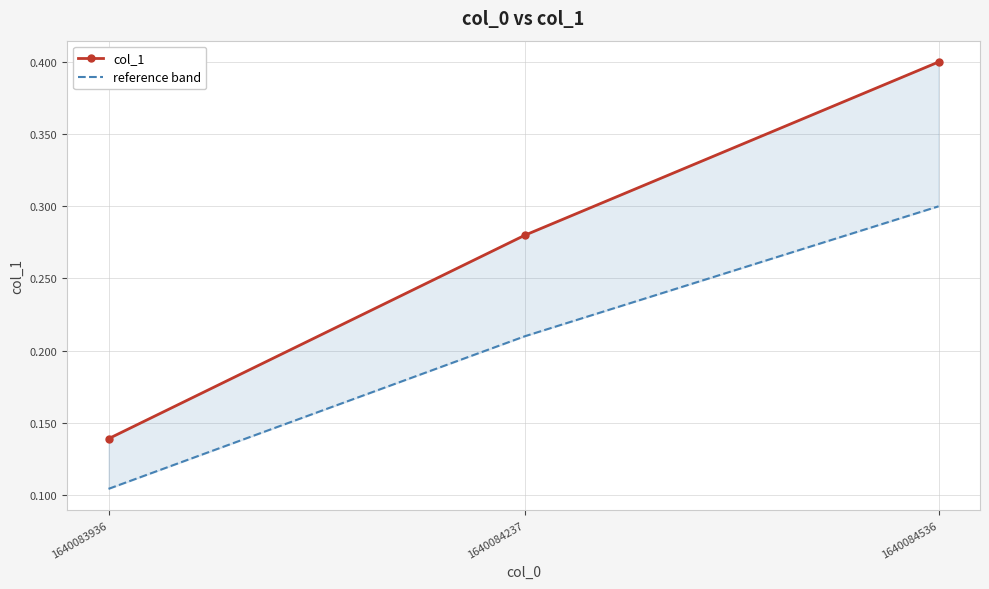

What is the difference between the maximum and minimum values in the reference band series?

0.2